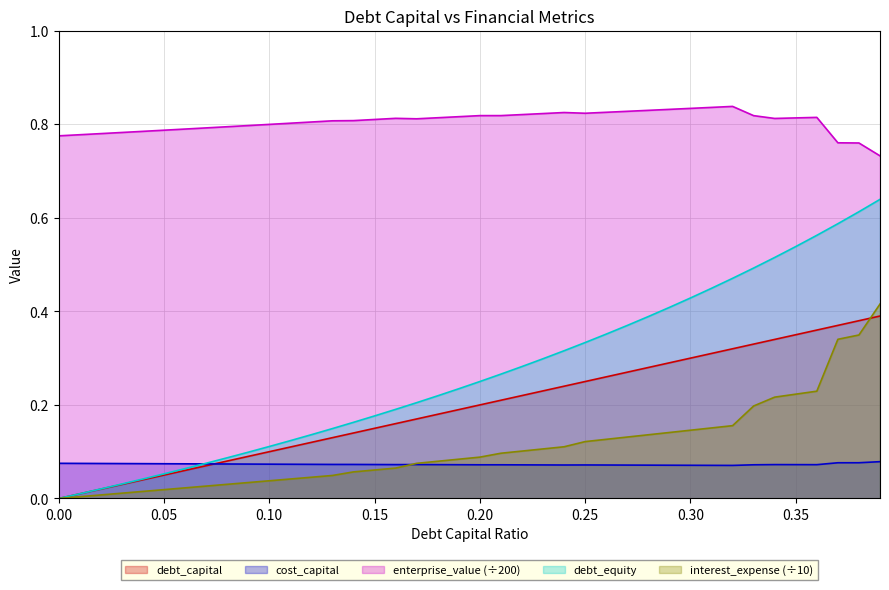

At 0.11, list the series in order from largest to smallest.

enterprise_value, debt_equity, debt_capital, cost_capital, interest_expense